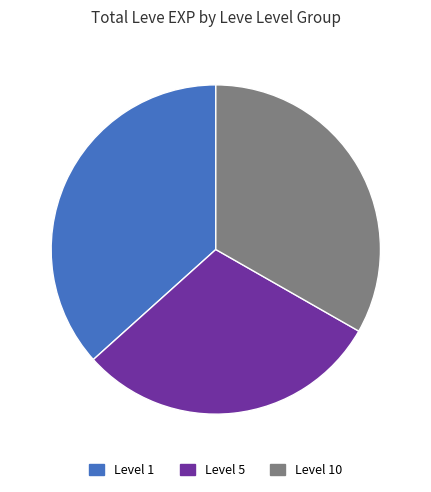

Does any single category account for the majority?

No